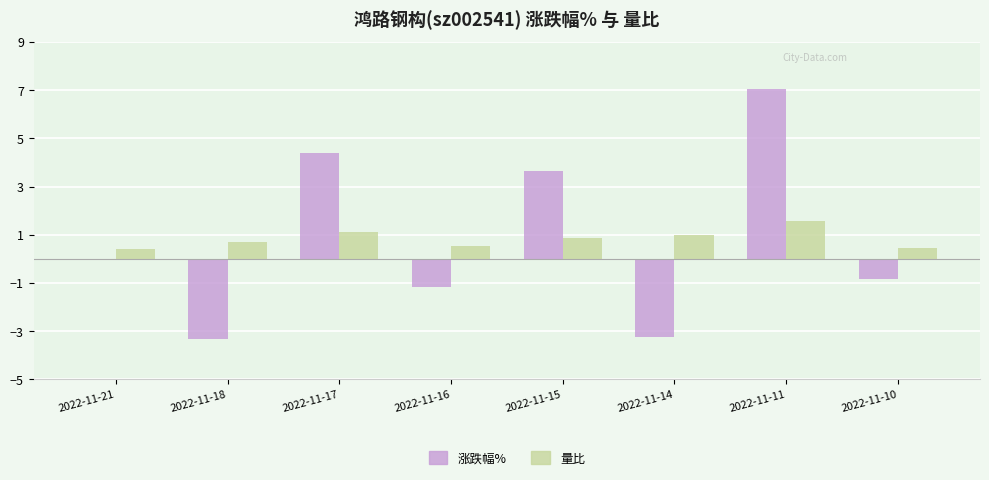

How many groups of bars are there?

8